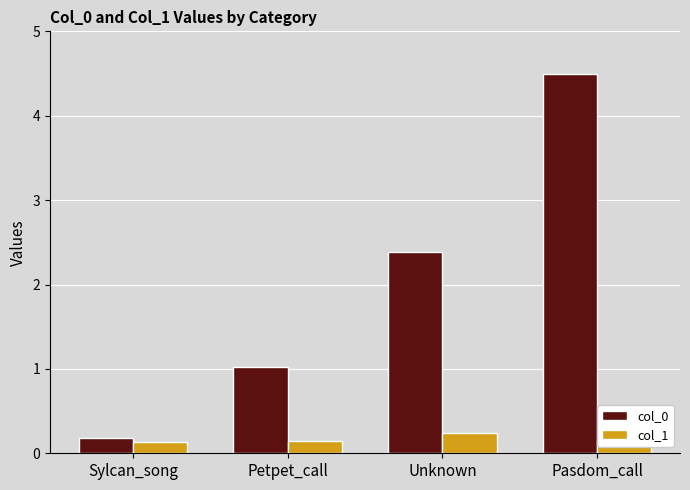

What is the sum of the col_0 values at Sylcan_song and Pasdom_call?

4.7